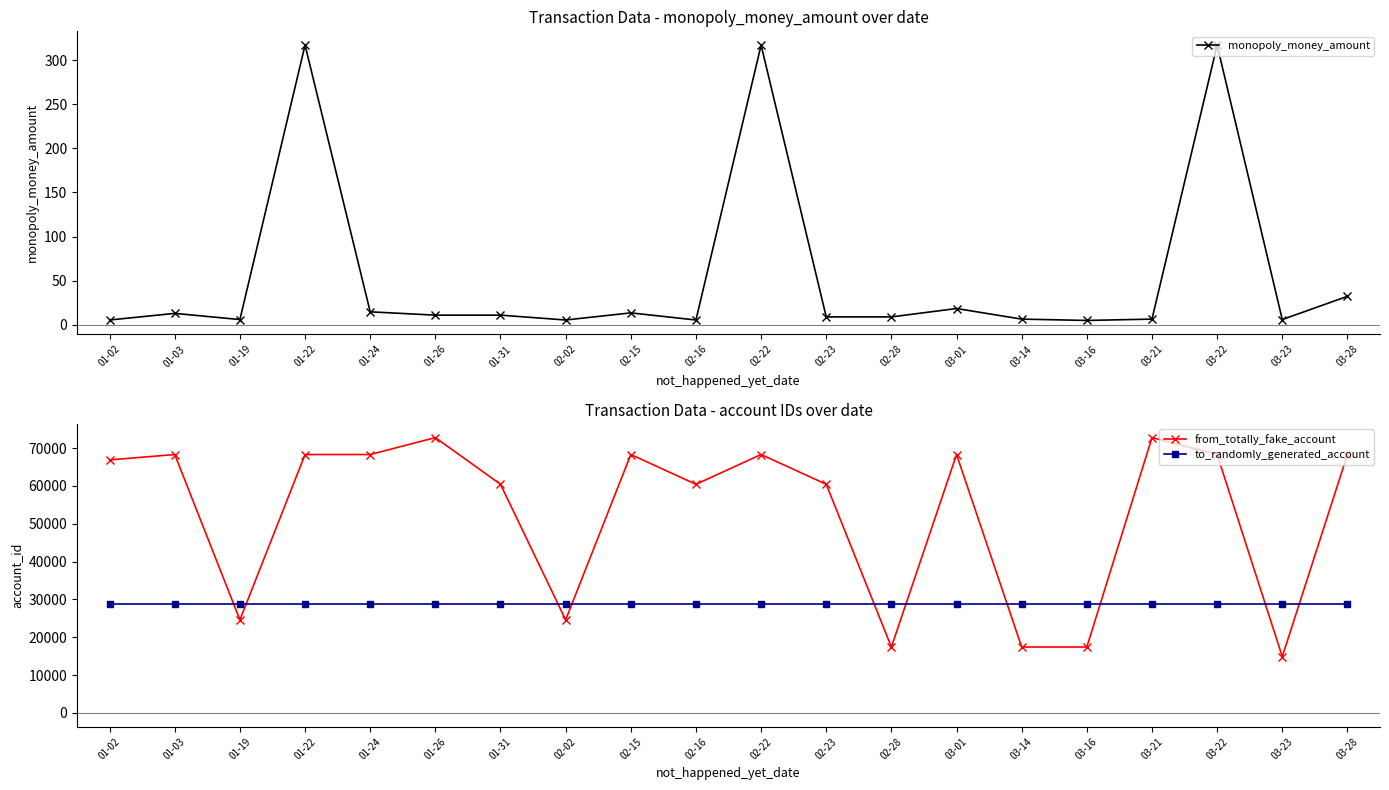

Reading right to left, list all the values displayed in this chart.

monopoly_money_amount: 03-28=32.3	03-23=6.0	03-22=317.0	03-21=6.5	03-16=5.0	03-14=6.5	03-01=18.5	02-28=9.0	02-23=9.0	02-22=317.0	02-16=5.5	02-15=13.6	02-02=5.5	01-31=11.0	01-26=11.0	01-24=14.8	01-22=317.0	01-19=6.0	01-03=13.0	01-02=5.5
from_totally_fake_account: 03-28=68290.0	03-23=14877.0	03-22=68290.0	03-21=72758.0	03-16=17419.0	03-14=17419.0	03-01=68290.0	02-28=17419.0	02-23=60419.0	02-22=68290.0	02-16=60419.0	02-15=68290.0	02-02=24592.0	01-31=60419.0	01-26=72758.0	01-24=68290.0	01-22=68290.0	01-19=24592.0	01-03=68290.0	01-02=66869.0
to_randomly_generated_account: 03-28=28669.0	03-23=28669.0	03-22=28669.0	03-21=28669.0	03-16=28669.0	03-14=28669.0	03-01=28669.0	02-28=28669.0	02-23=28669.0	02-22=28669.0	02-16=28669.0	02-15=28669.0	02-02=28669.0	01-31=28669.0	01-26=28669.0	01-24=28669.0	01-22=28669.0	01-19=28669.0	01-03=28669.0	01-02=28669.0